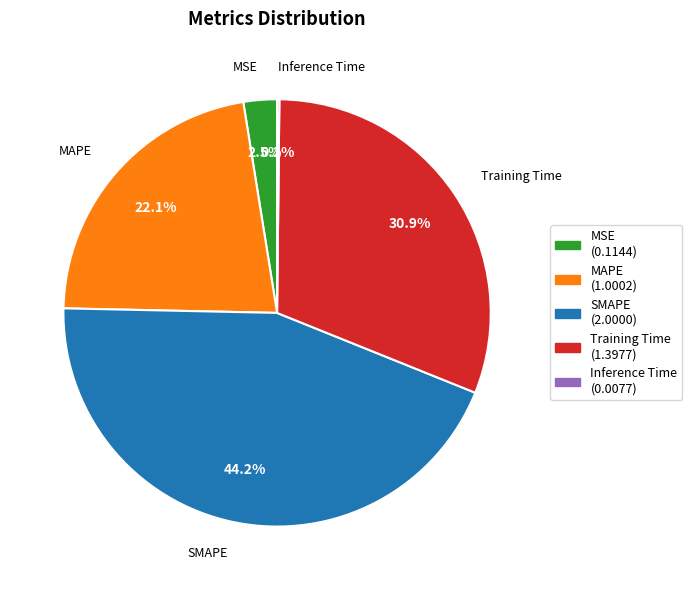

Is there any slice that represents more than half of the pie?

No